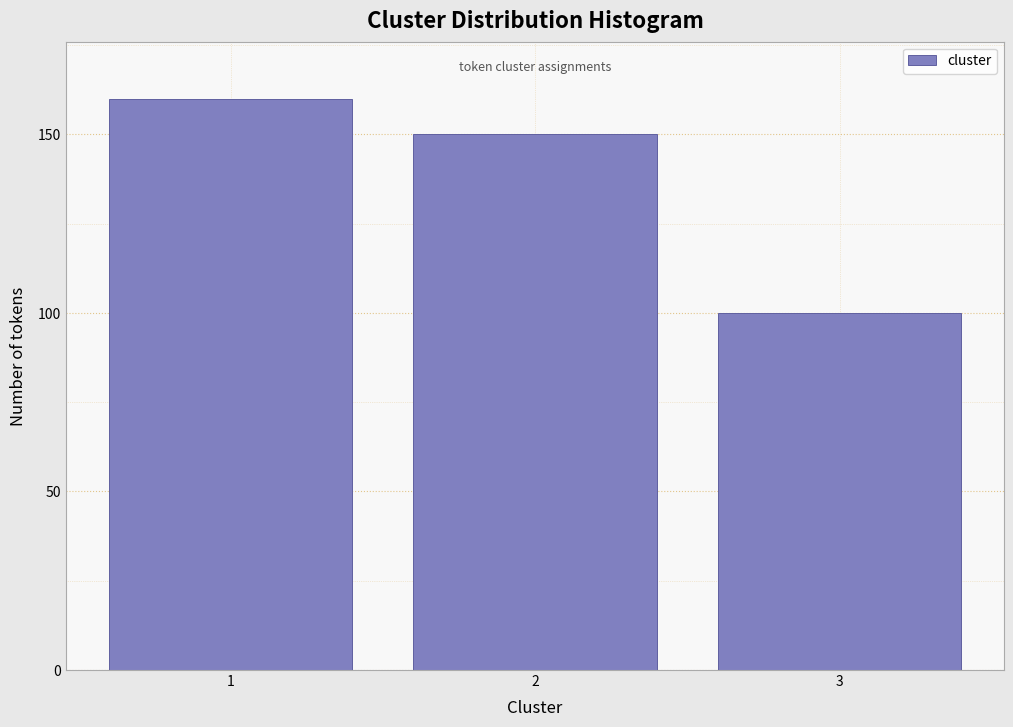

Reading left to right, extract all data points from this chart.

160	150	100